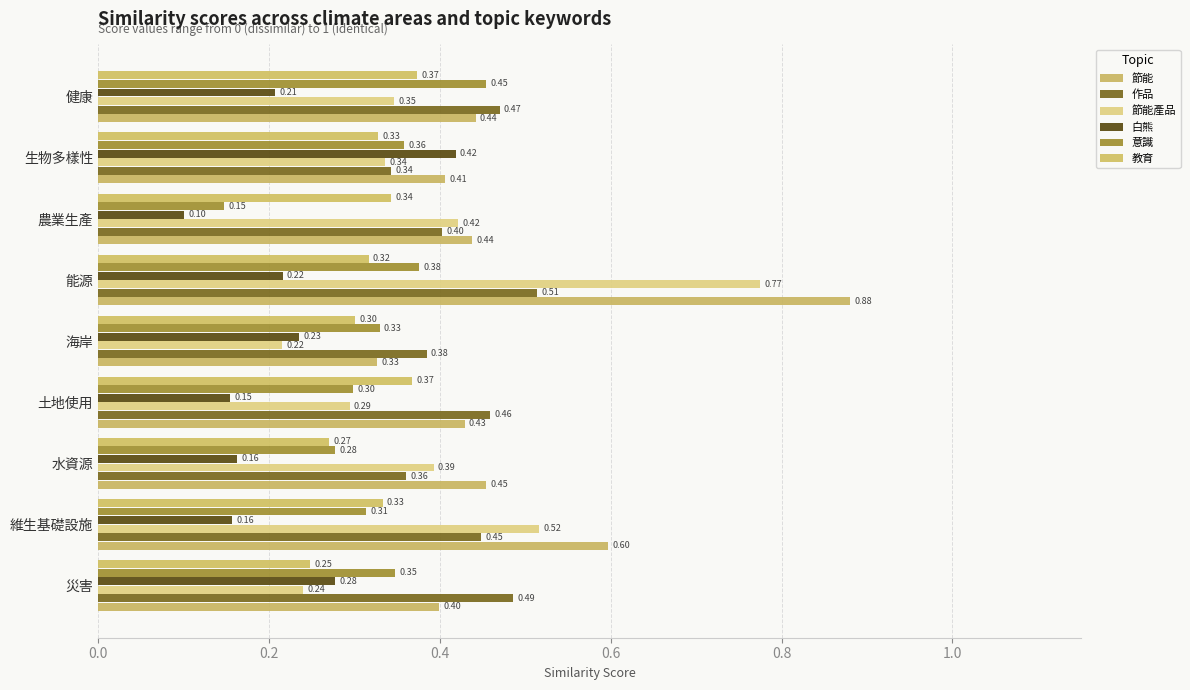

What position from the left is 土地使用?

4